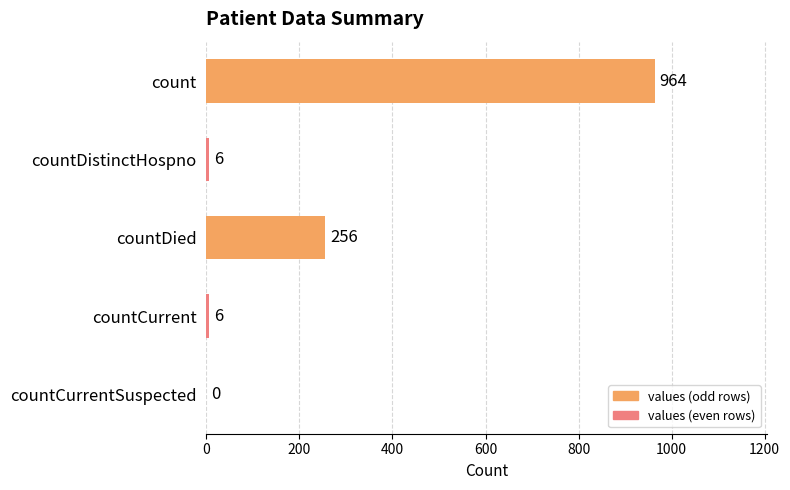

Are the bars horizontal?

Yes